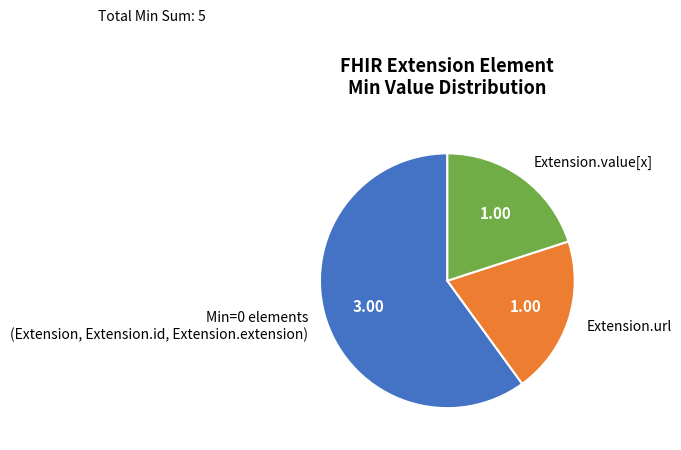

What is the ratio of the value at Extension.url to the value at Extension.value[x]?

1.0